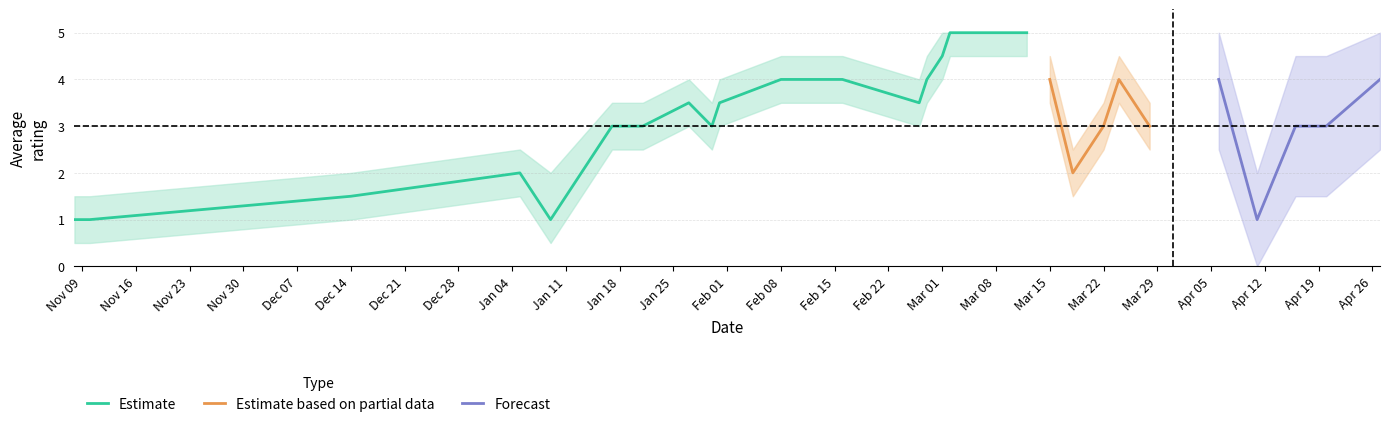

What is the maximum value for Estimate?

5.0